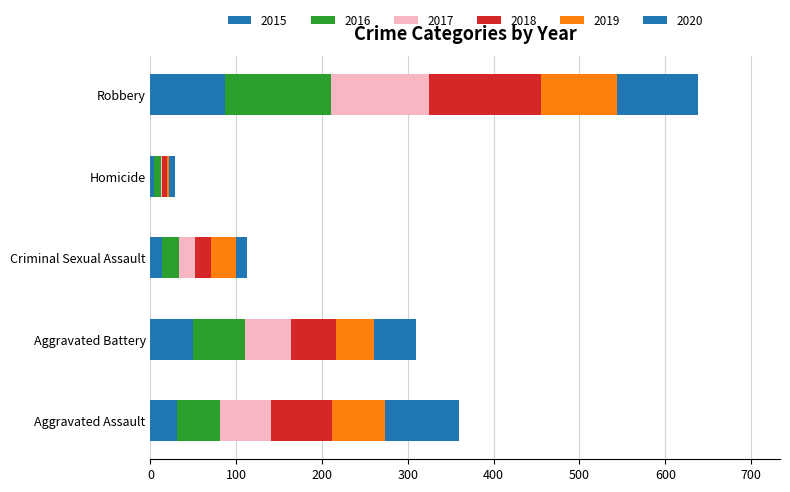

How many data points does each series have?

5